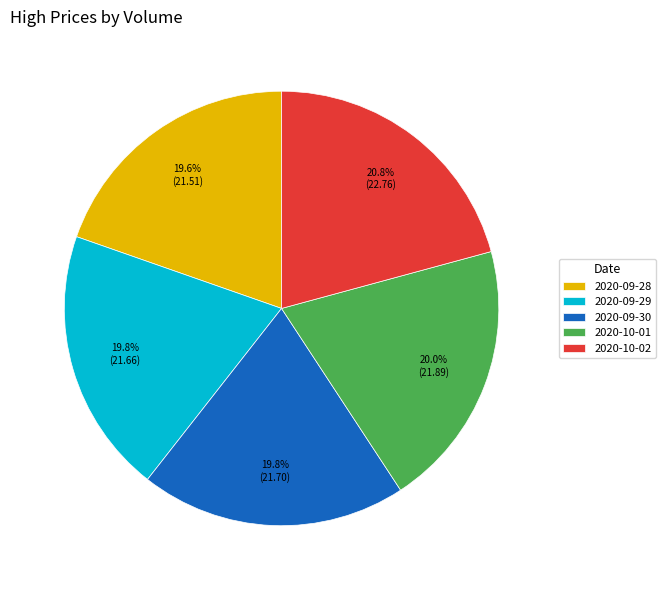

To the nearest percent, what is the difference between the largest and smallest slice percentages?

1%